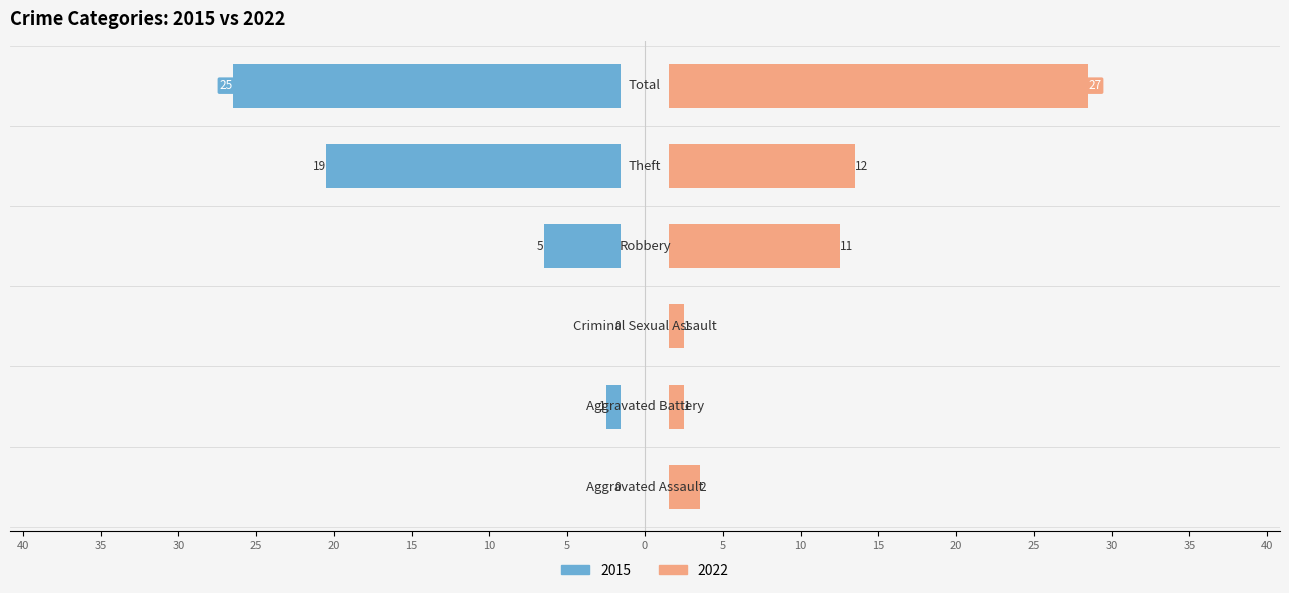

How many bars are there in each group?

2